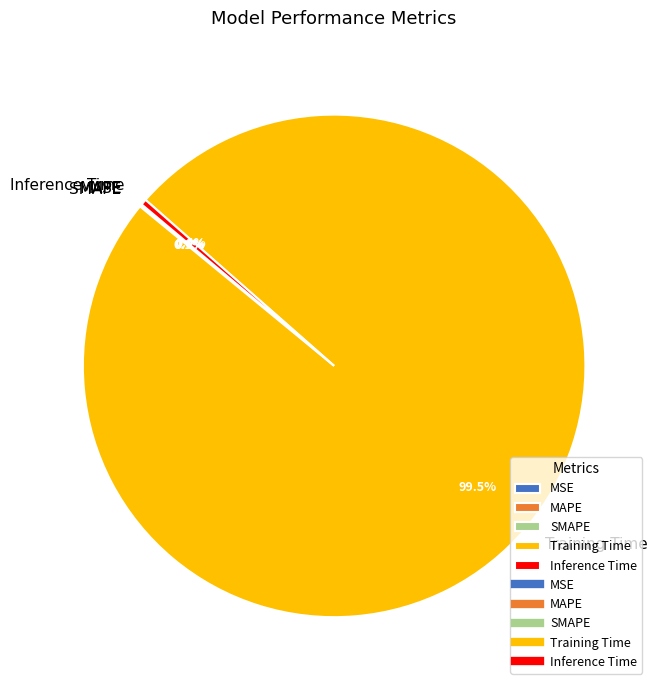

Which category accounts for the majority?

Training Time